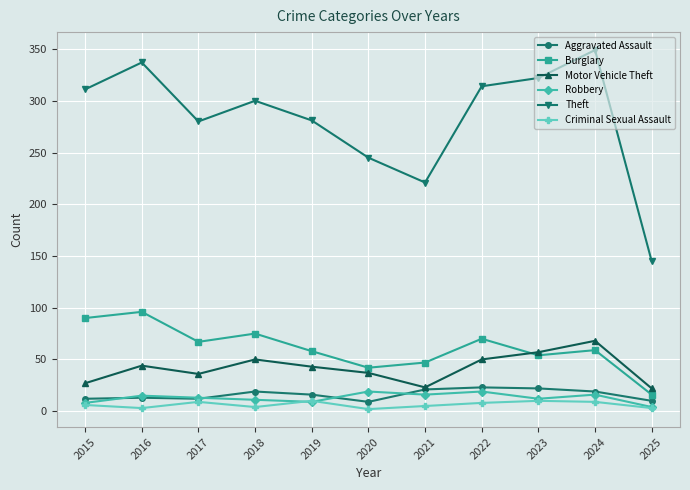

Where is the first local maximum for Burglary?

2016